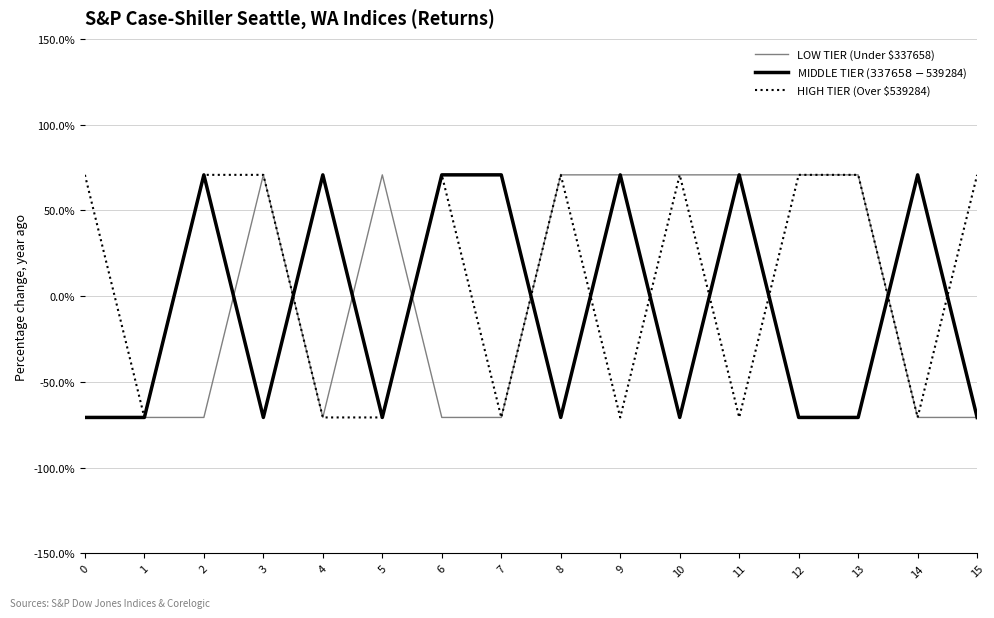

Does the chart display data point markers on the line(s)?

No